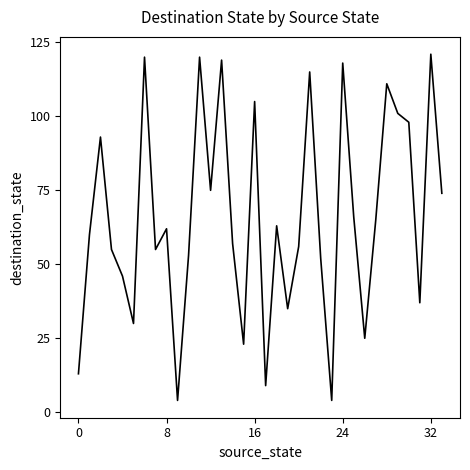

What is the greatest value displayed?

121